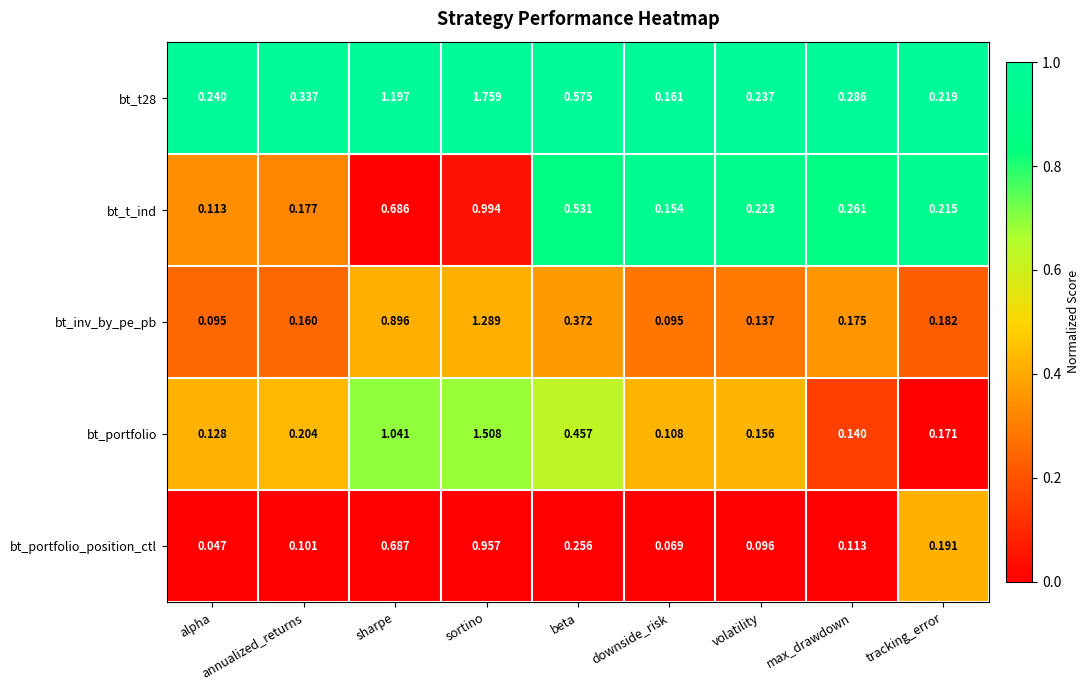

Where is bt_t_ind nearest to the value 0?

alpha